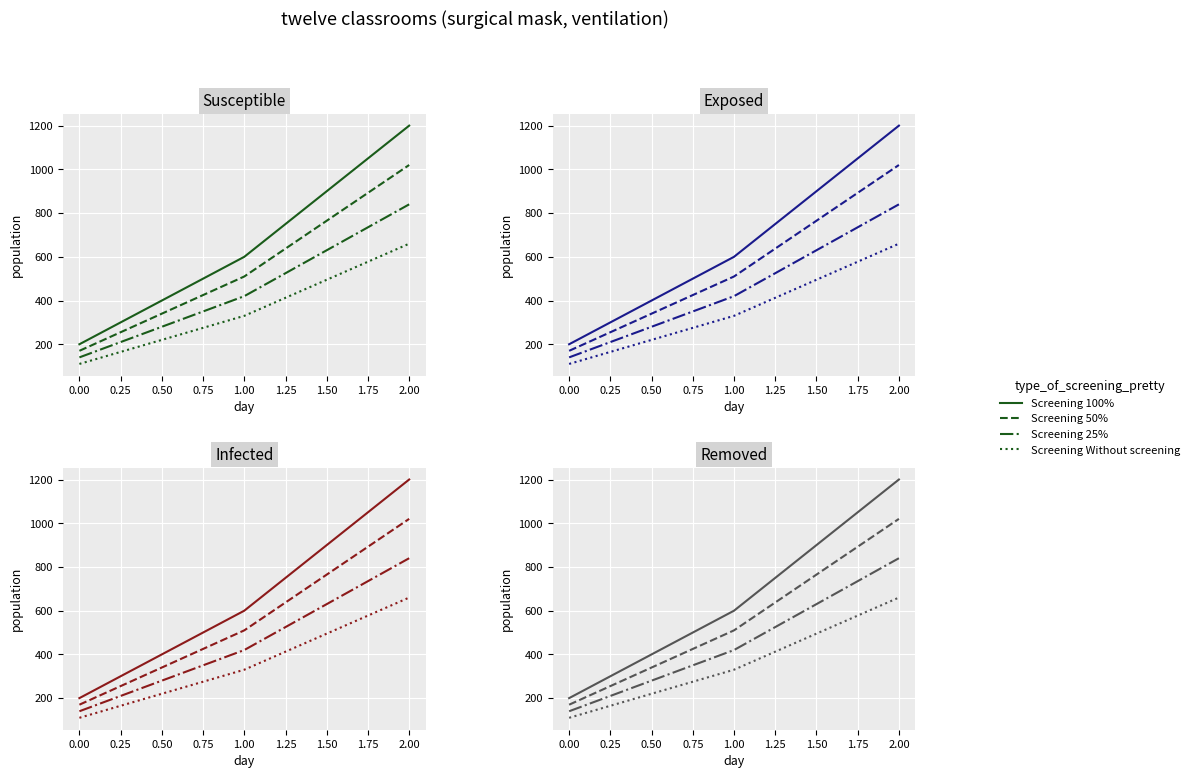

What are all the series names shown in the legend?

Screening 100%, Screening 50%, Screening 25%, Screening Without screening